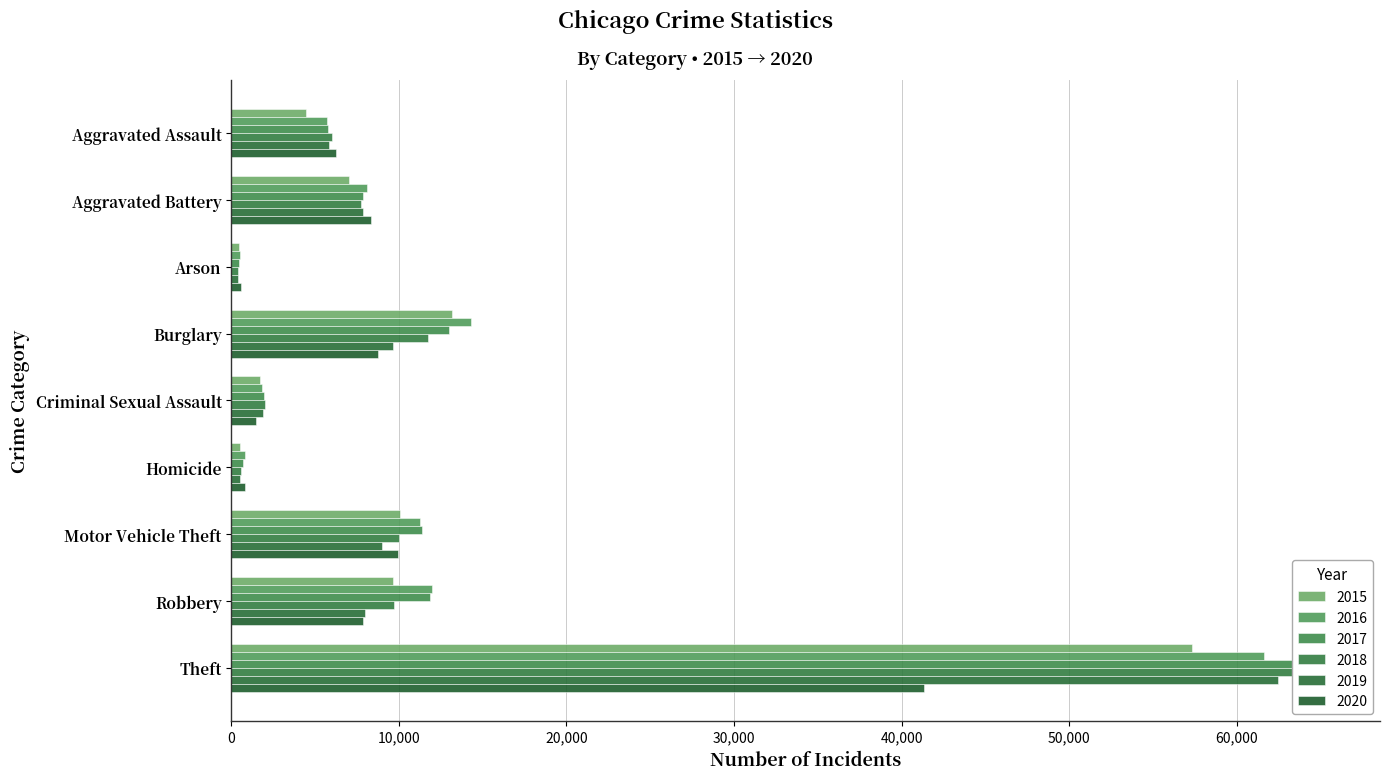

Where does the 2015 series first go above 7019?

Burglary